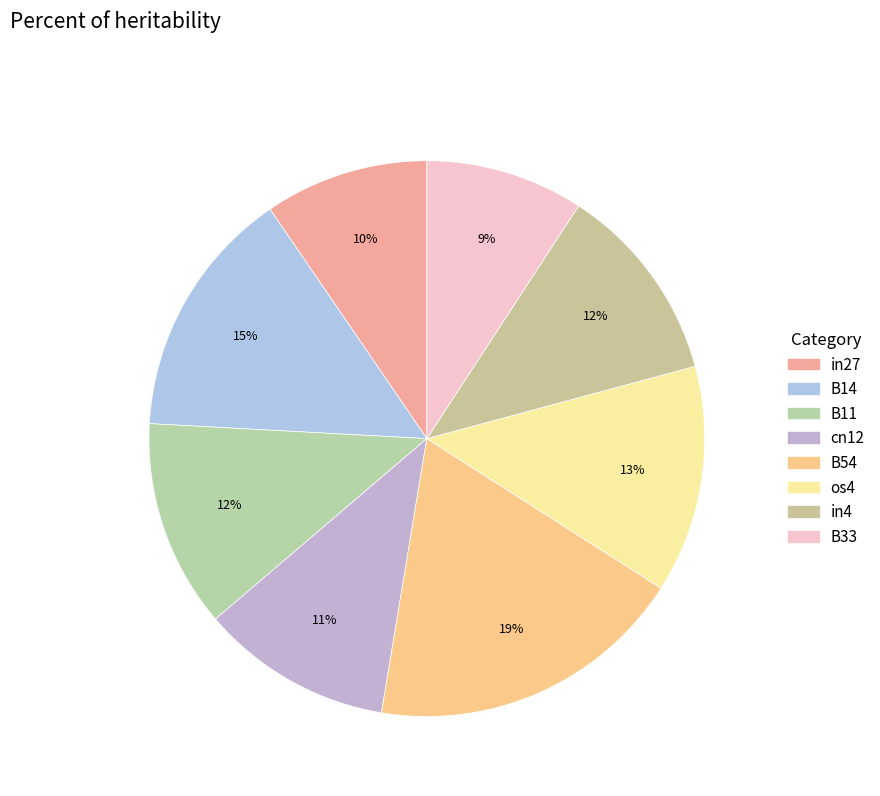

Which category has the biggest portion of the pie?

B54